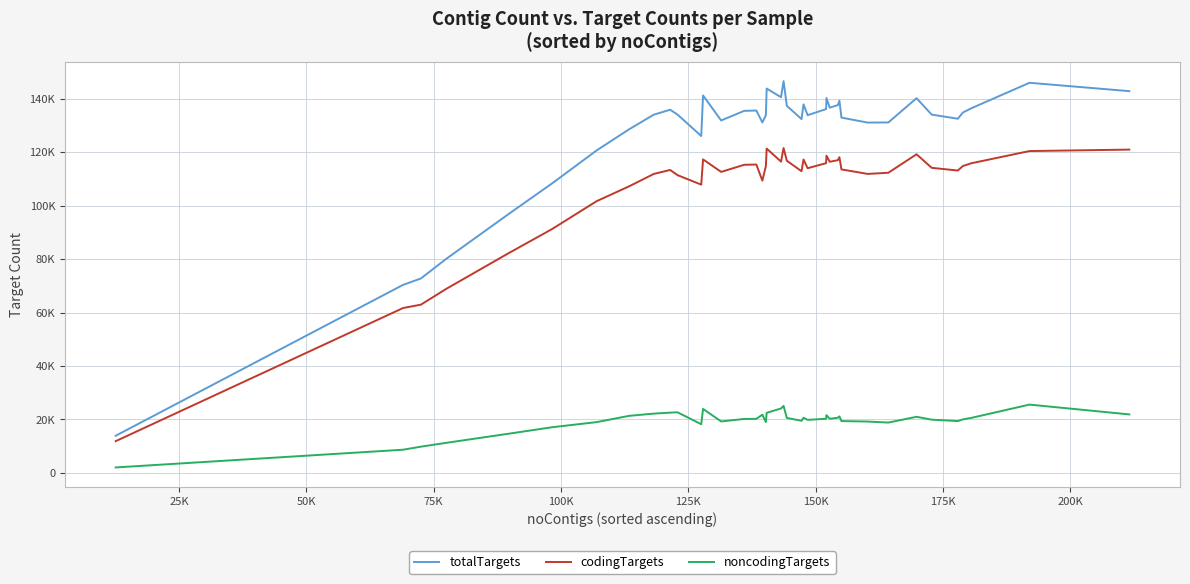

Is this an area chart (filled region under the line)?

No